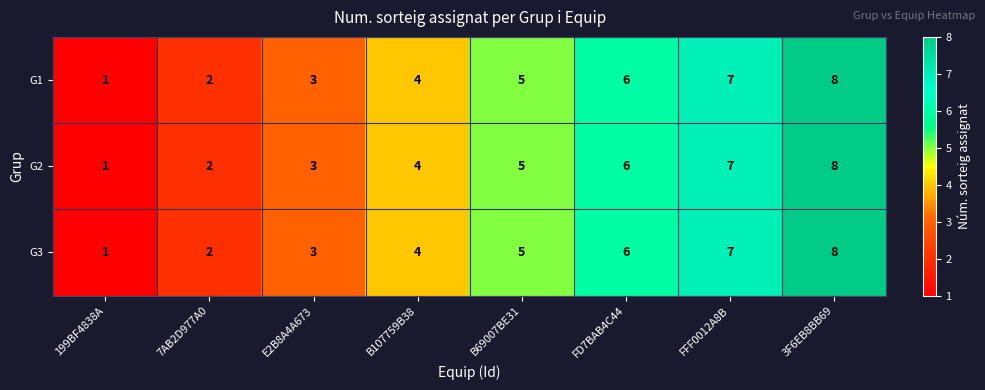

What is the sum of all G1 values?

36